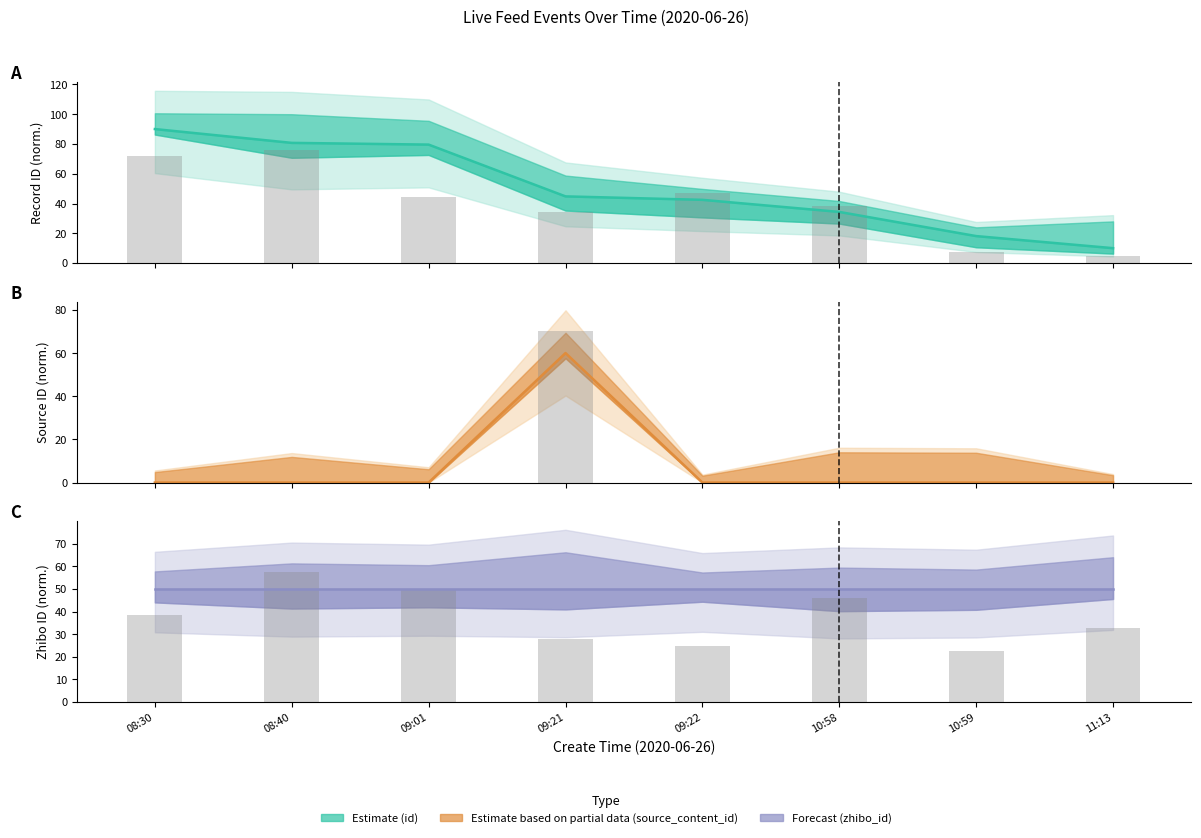

At how many categories does at least one series exceed 14?

8